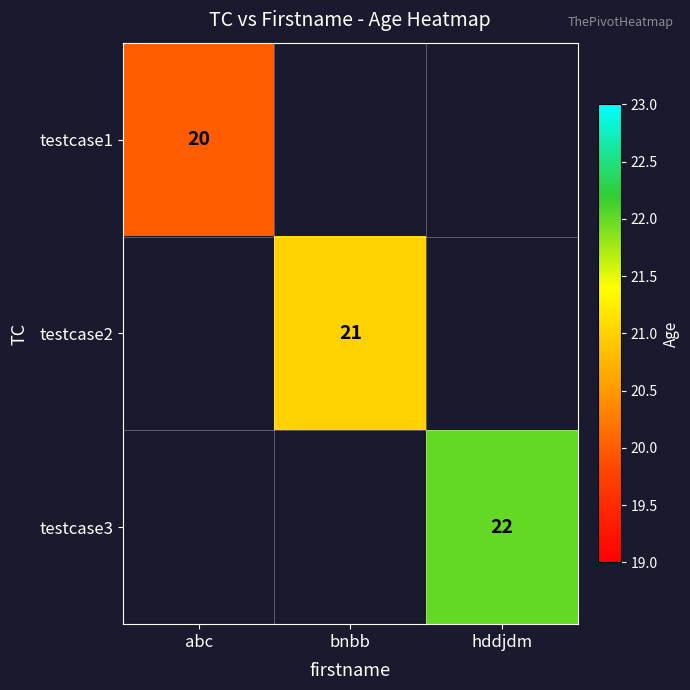

Count the number of data series in this chart.

3